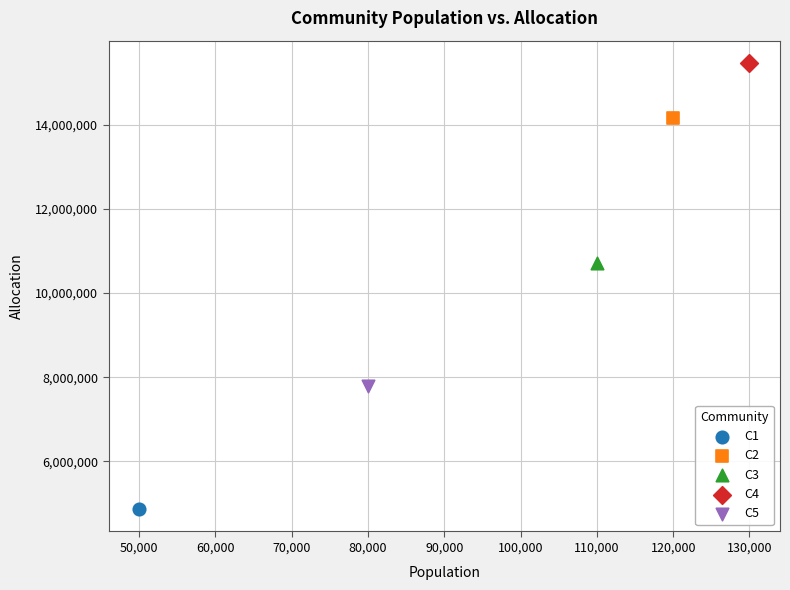

What are all the series names shown in the legend?

C1, C2, C3, C4, C5